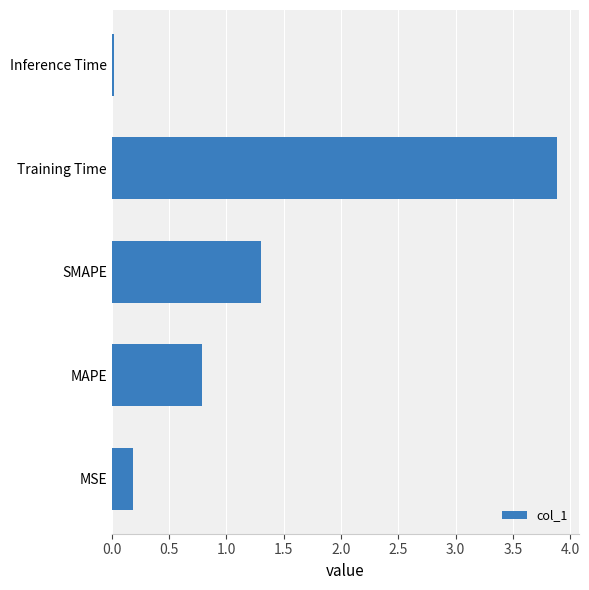

Rank the categories by value from lowest to highest.

Inference Time, MSE, MAPE, SMAPE, Training Time